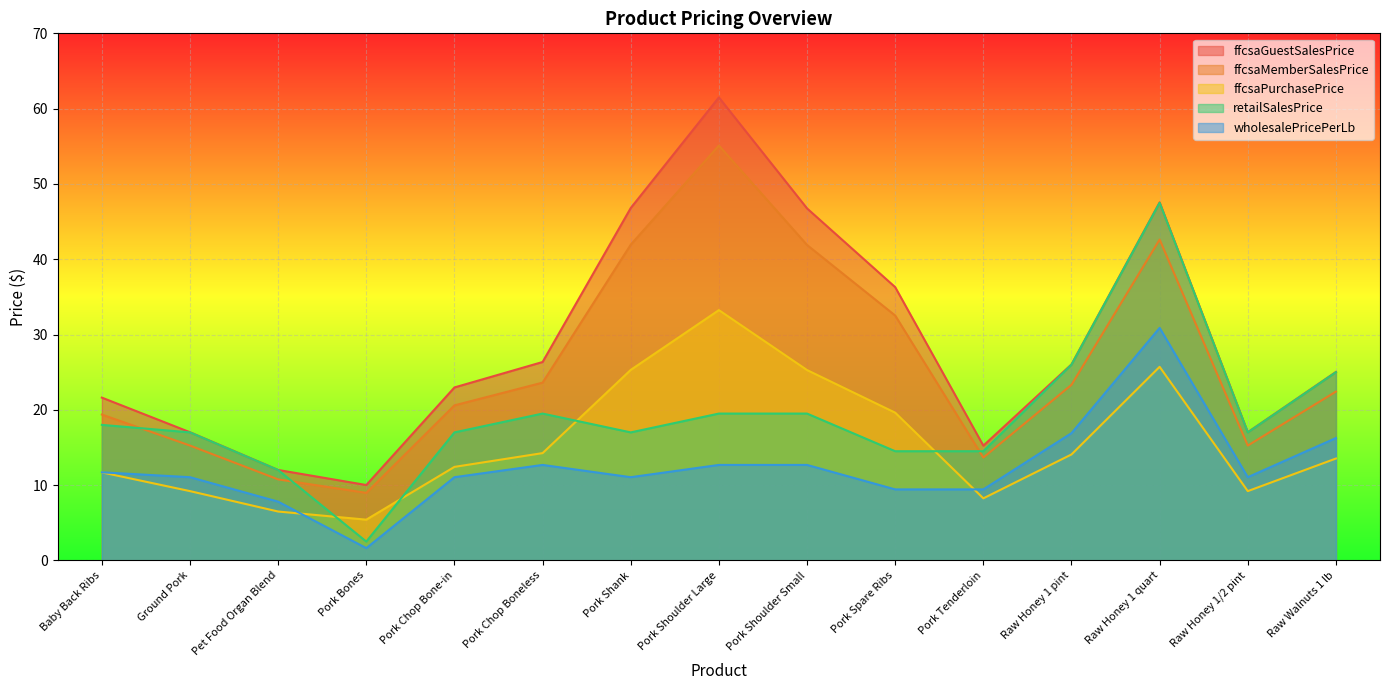

The ffcsaMemberSalesPrice series shows 24.1 at Pork Tenderloin. True or false?

False